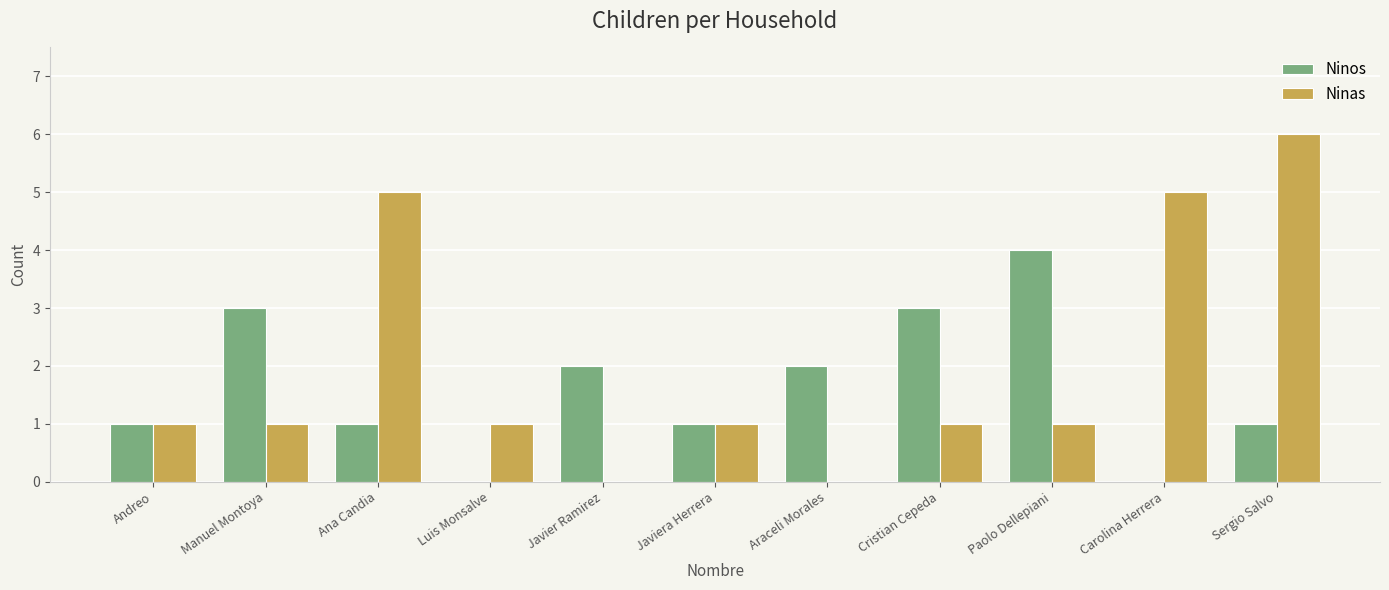

Is it true that Ninos equals -3 at Carolina Herrera?

False